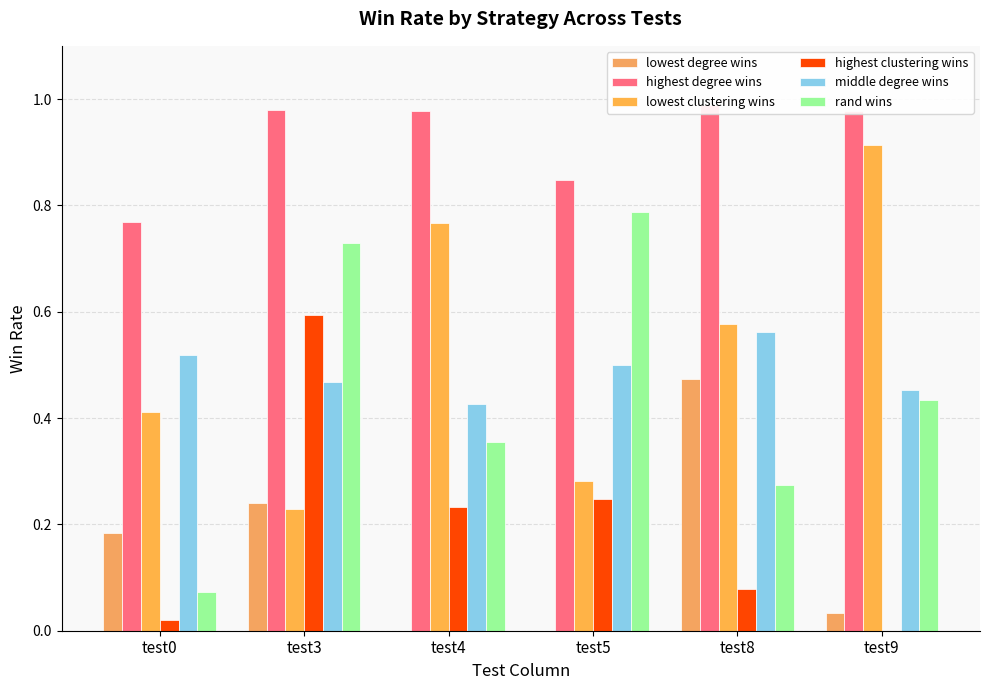

What are all the series names shown in the legend?

lowest degree wins, highest degree wins, lowest clustering wins, highest clustering wins, middle degree wins, rand wins